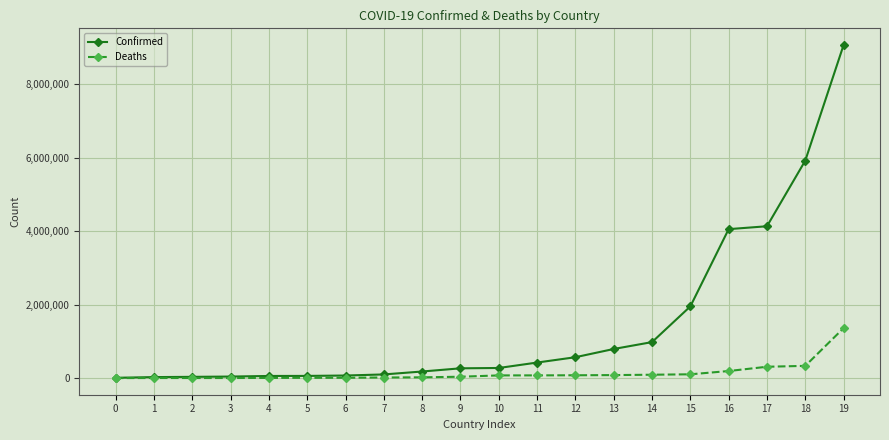

Which series has the widest spread of values?

Confirmed